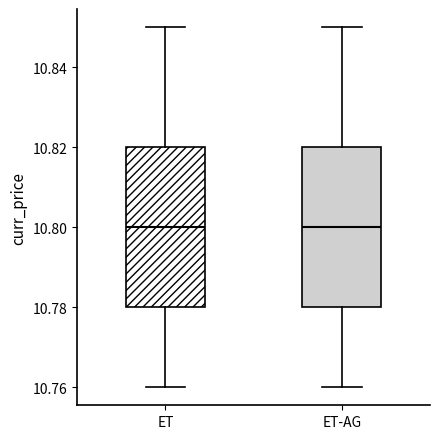

Where does the median line of the box for ET-AG sit on the y-axis? The values are not printed on the chart, so give them approximately, as read against the axis.

10.80